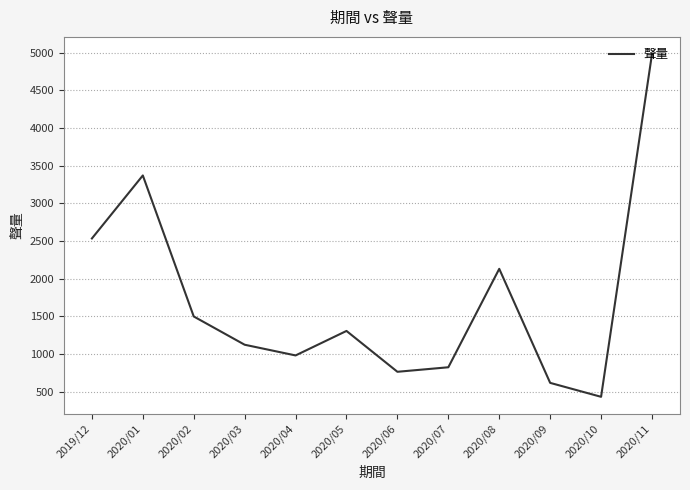

At which label is the value closest to 2706?

2019/12